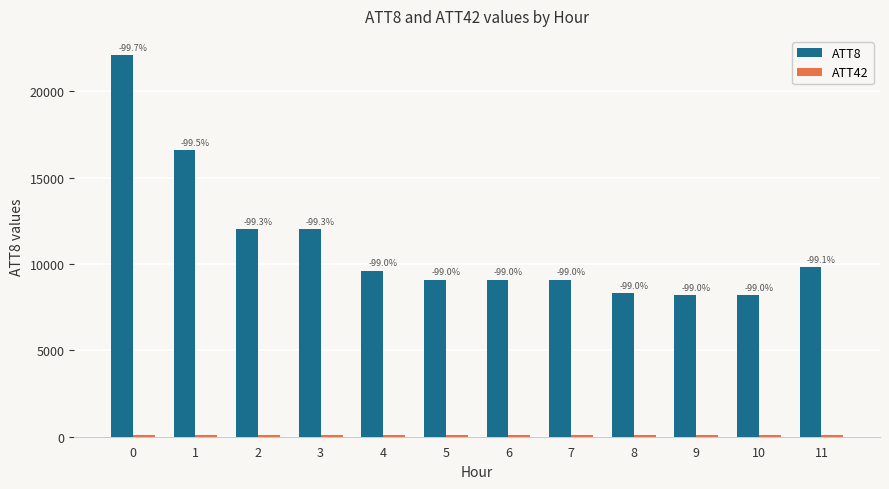

Read the ATT42 value at 11.

89.6